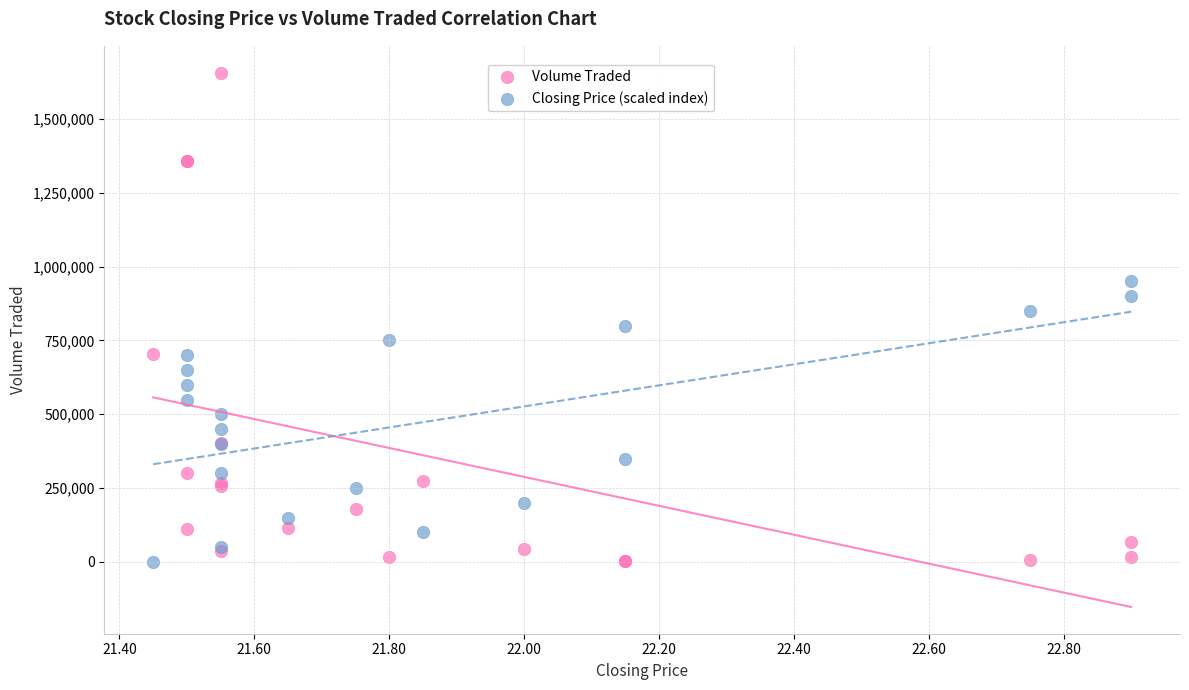

Which series has the widest spread of Y values?

Volume Traded